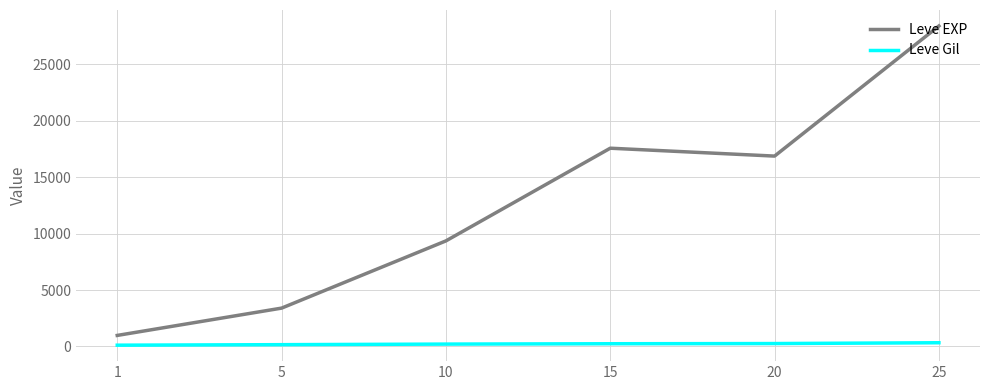

Is it true that Leve Gil equals 159.0 at 5?

True